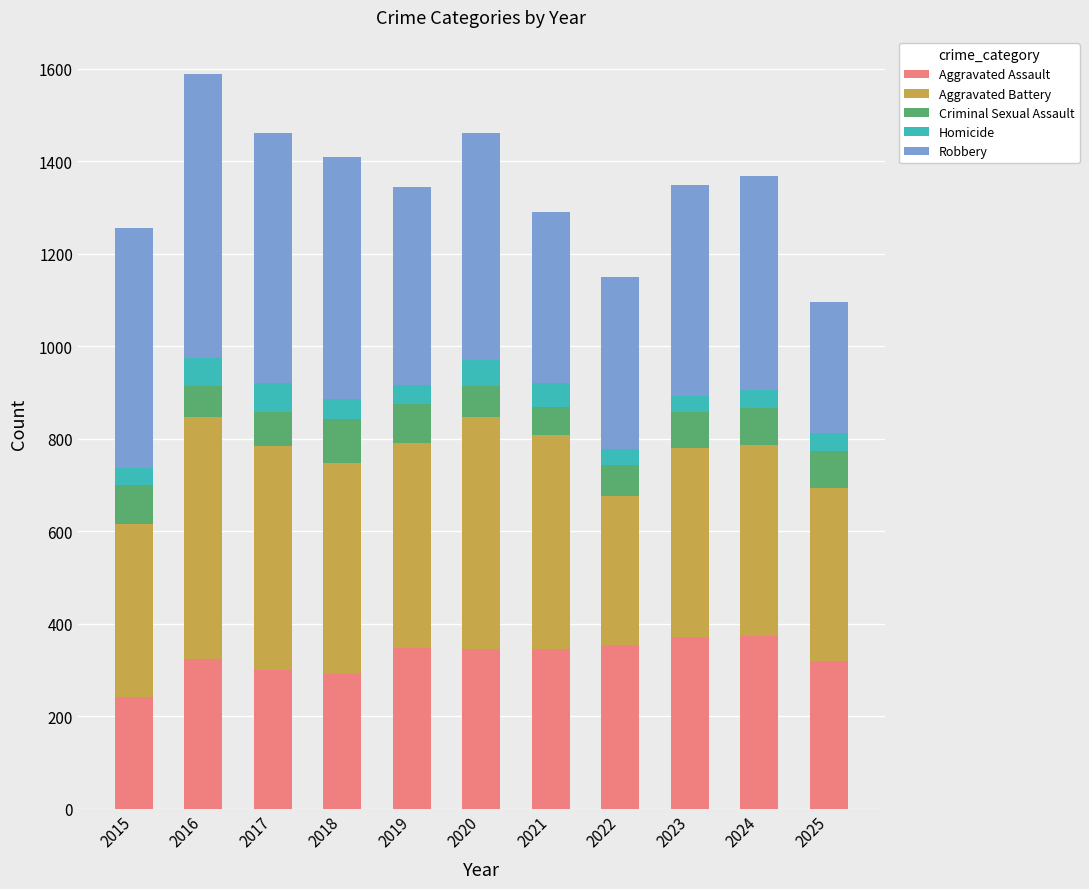

Count the number of data series in this chart.

5